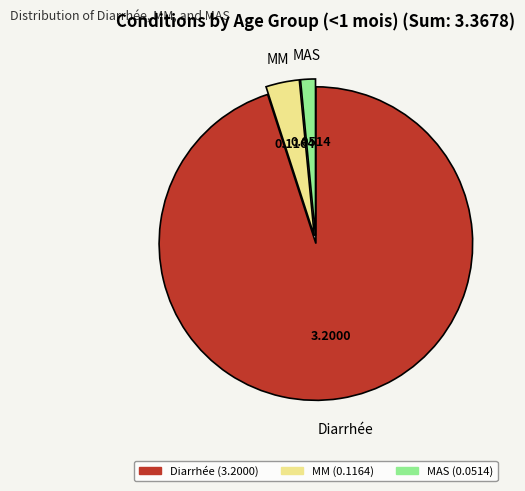

Rank the categories by value from lowest to highest.

MAS, MM, Diarrhée